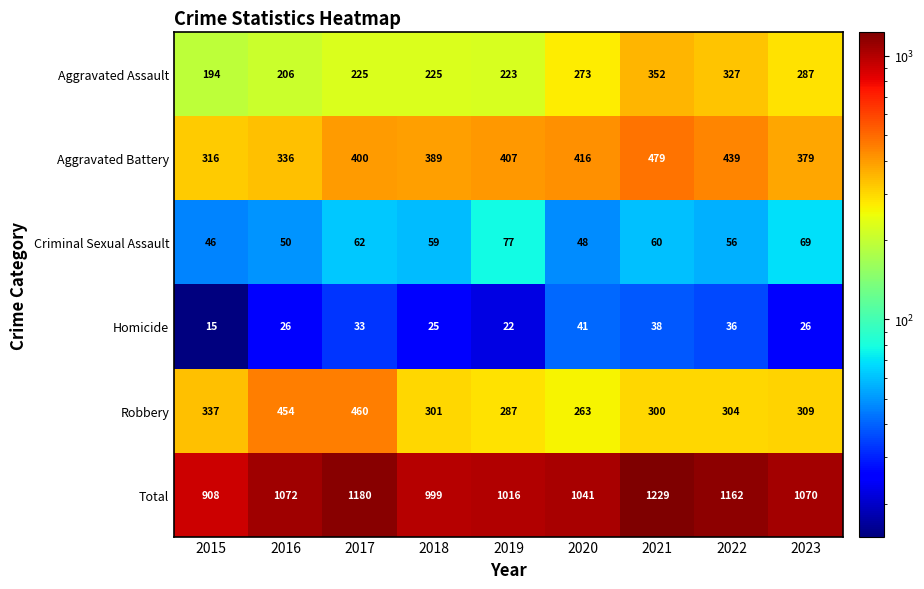

The value of Robbery at 2015 is 337. True or false?

True